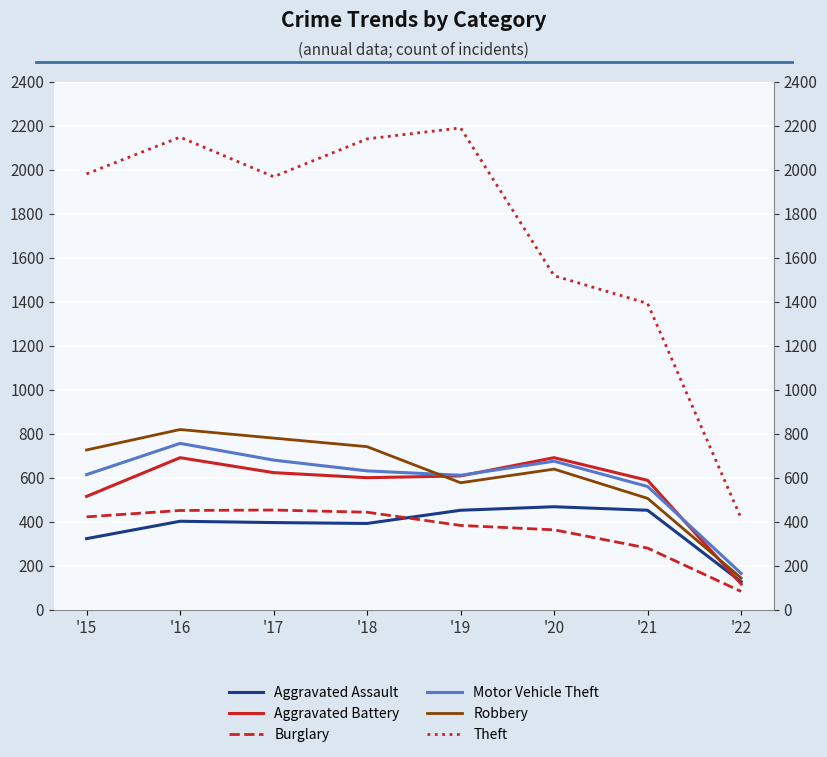

Rank the categories by Robbery value from lowest to highest.

'22, '21, '19, '20, '15, '18, '17, '16